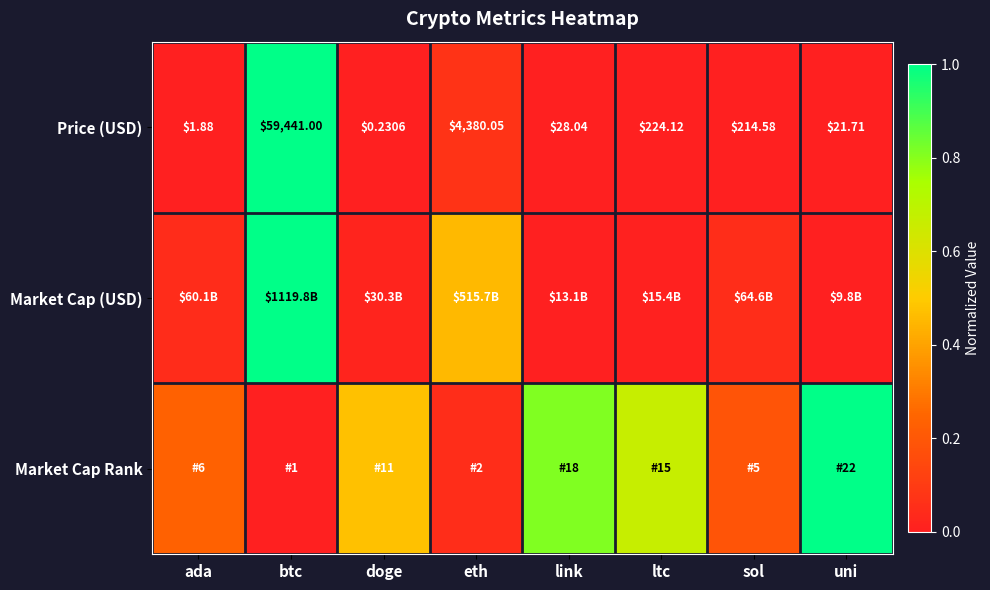

At which label does Price (USD) first exceed 214?

btc